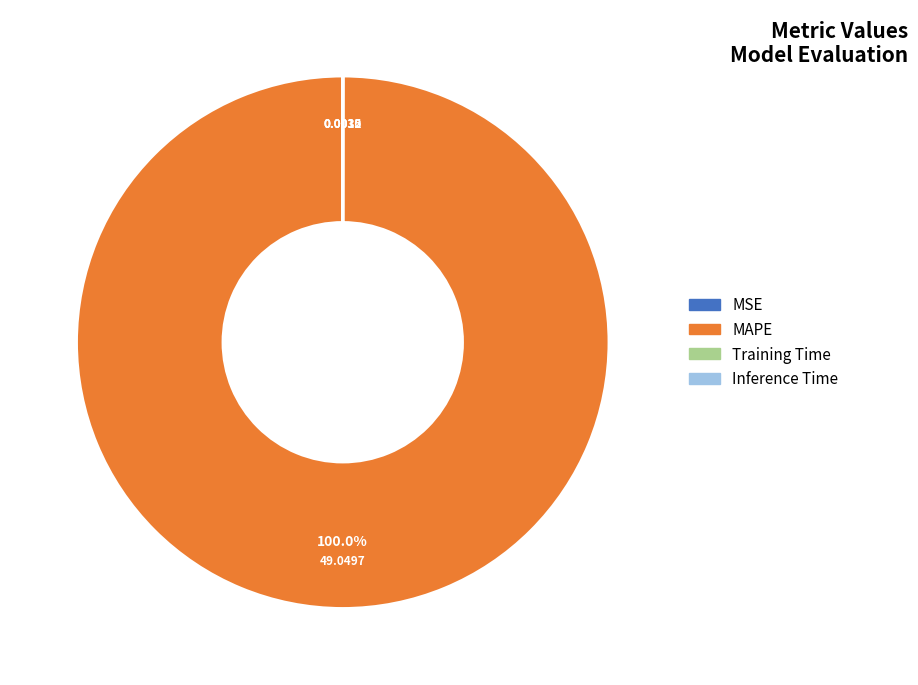

Which category accounts for the majority?

MAPE